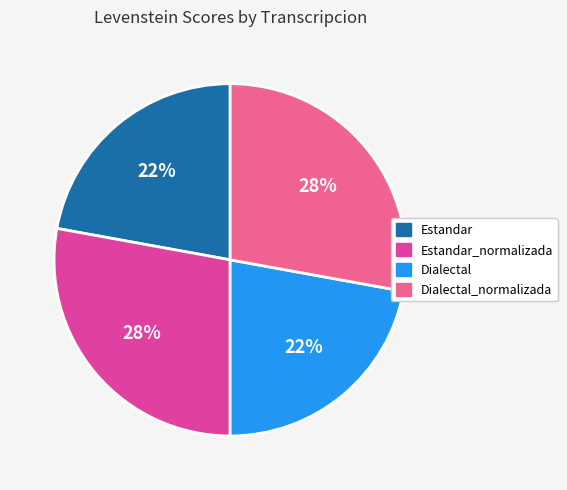

To the nearest percent, what percentage of the pie is Estandar?

22%